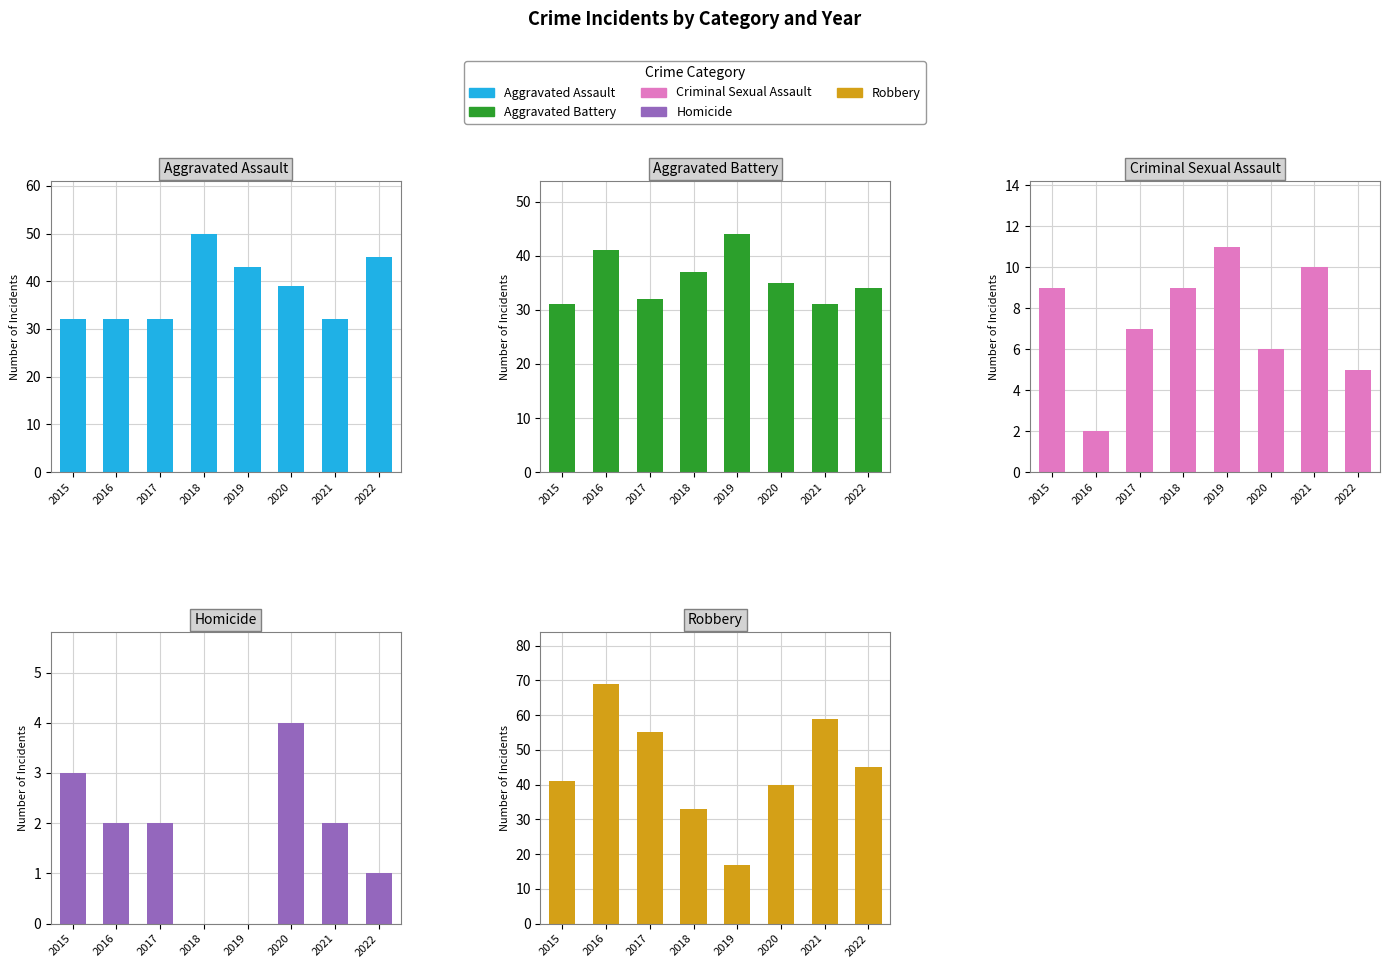

What is the value of the Criminal Sexual Assault bar at the 2nd from the left?

2